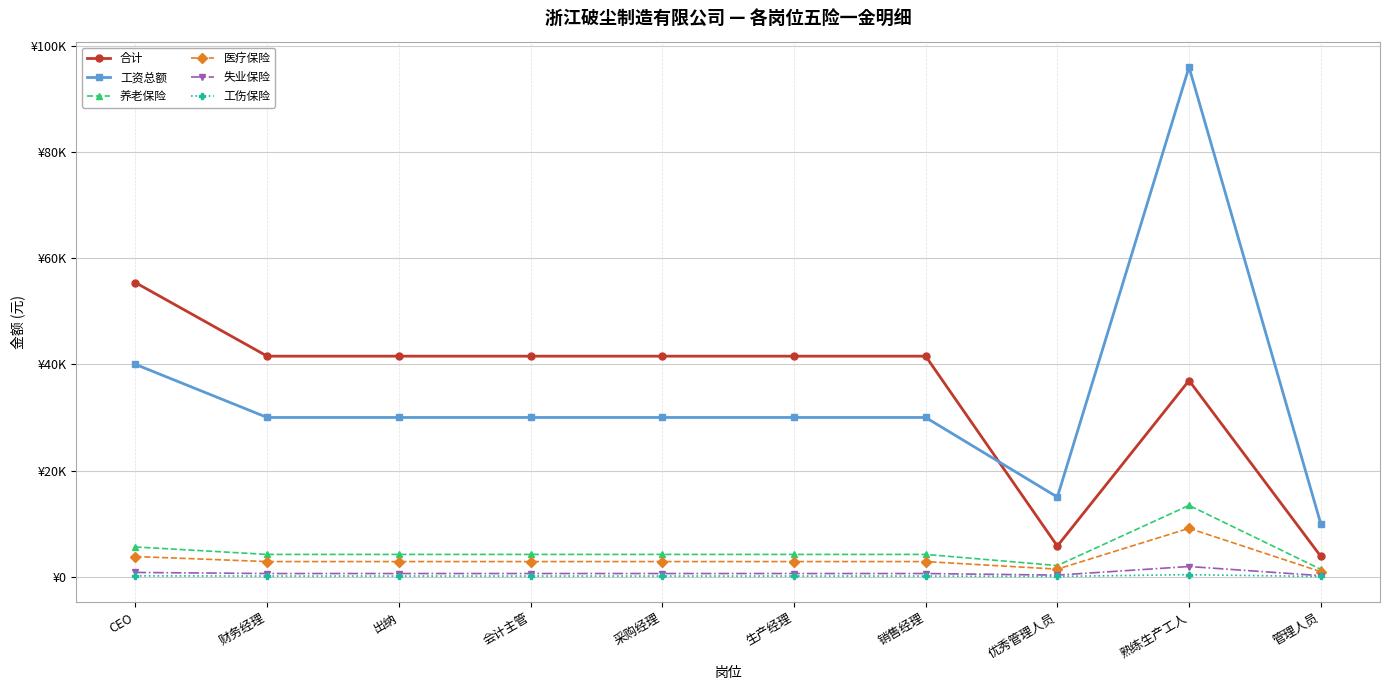

What are all the series names shown in the legend?

合计, 工资总额, 养老保险, 医疗保险, 失业保险, 工伤保险